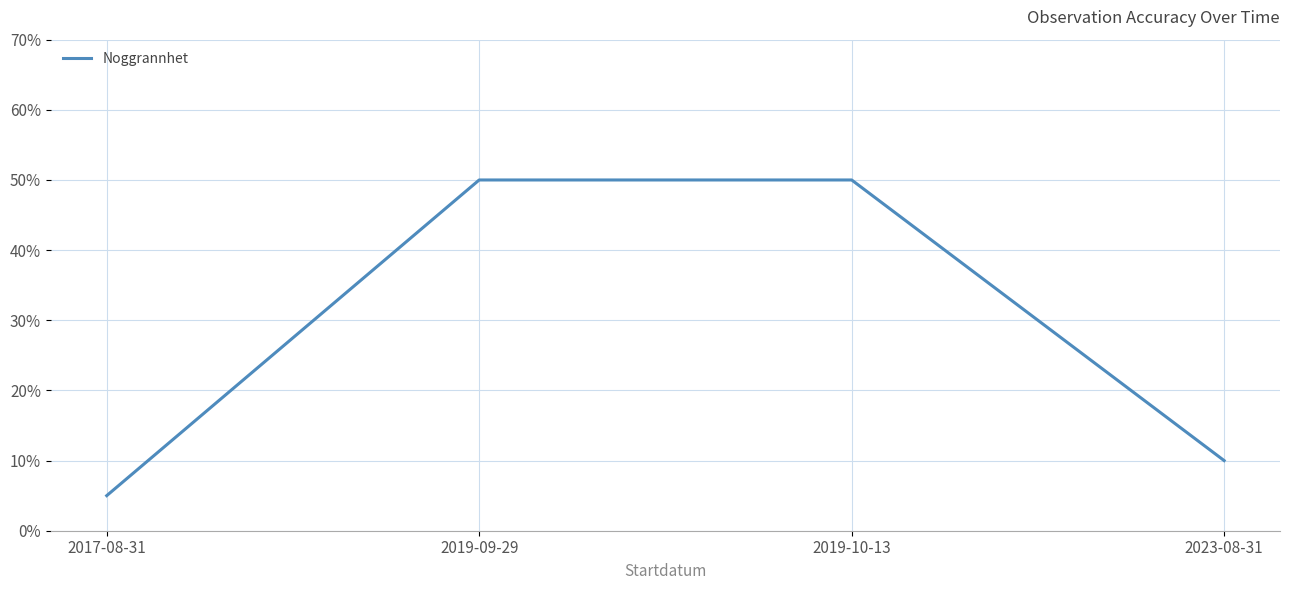

What is the minimum value shown in the chart?

5